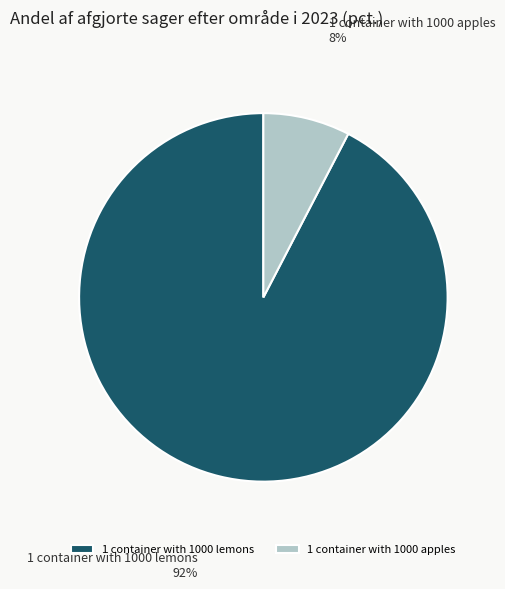

Between 1 container with 1000 apples and 1 container with 1000 lemons, which is larger?

1 container with 1000 lemons